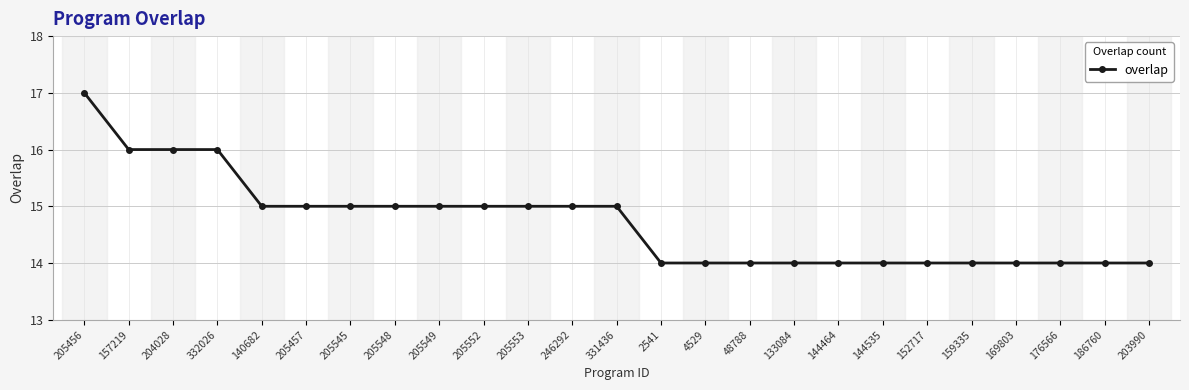

The value at 133084 is 14. True or false?

True